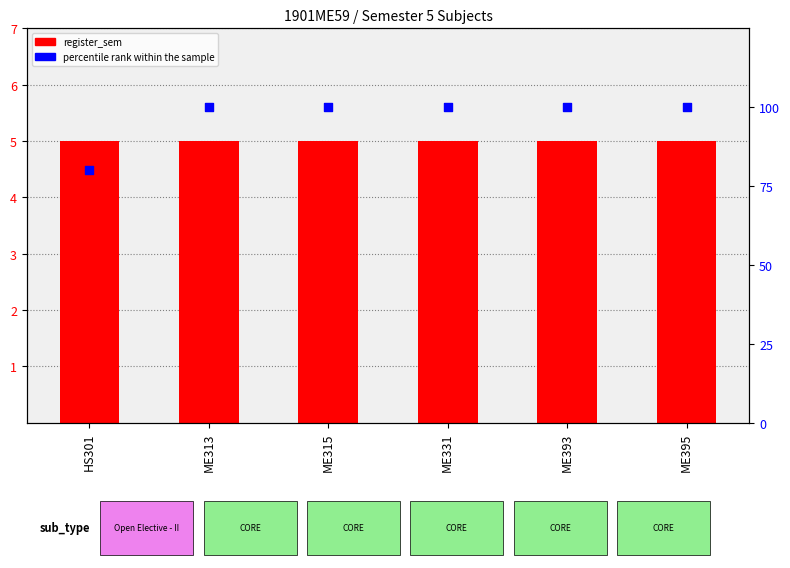

At how many categories does at least one series exceed 99?

5